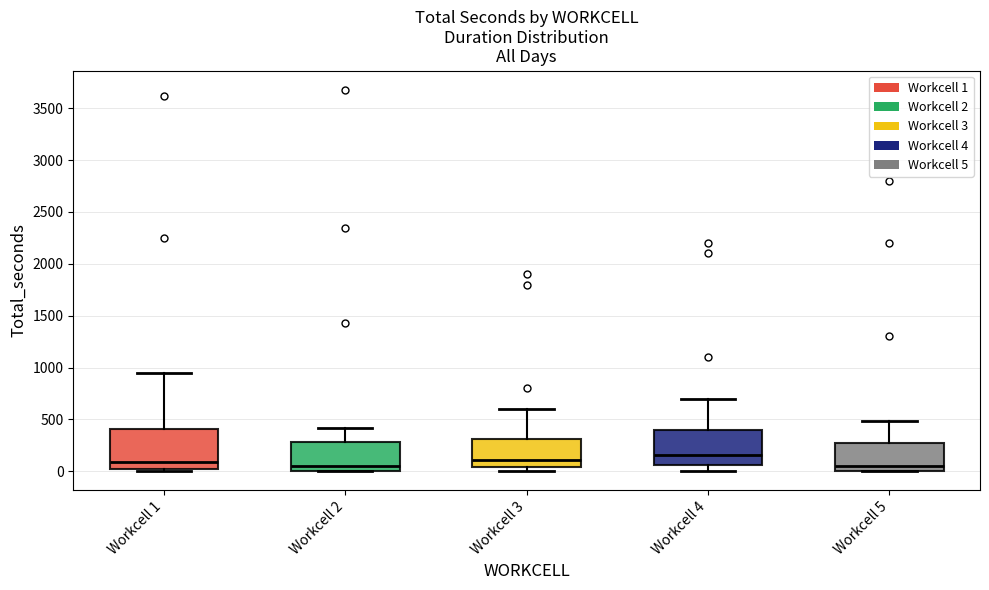

Reading left to right, read every box against the y-axis: the position of its median line, the range the box covers, and the ends of its whiskers. The values are not printed on the chart, so give them approximately, as read against the axis.

Workcell 1: median 100, box 0 to 400, whiskers 0 (just below the box's lower edge) to 950
Workcell 2: median 50, box 0 to 300, whiskers 0 to 400
Workcell 3: median 100, box 50 to 300, whiskers 0 to 600
Workcell 4: median 150, box 50 to 400, whiskers 0 to 700
Workcell 5: median 50, box 0 to 250, whiskers 0 to 500